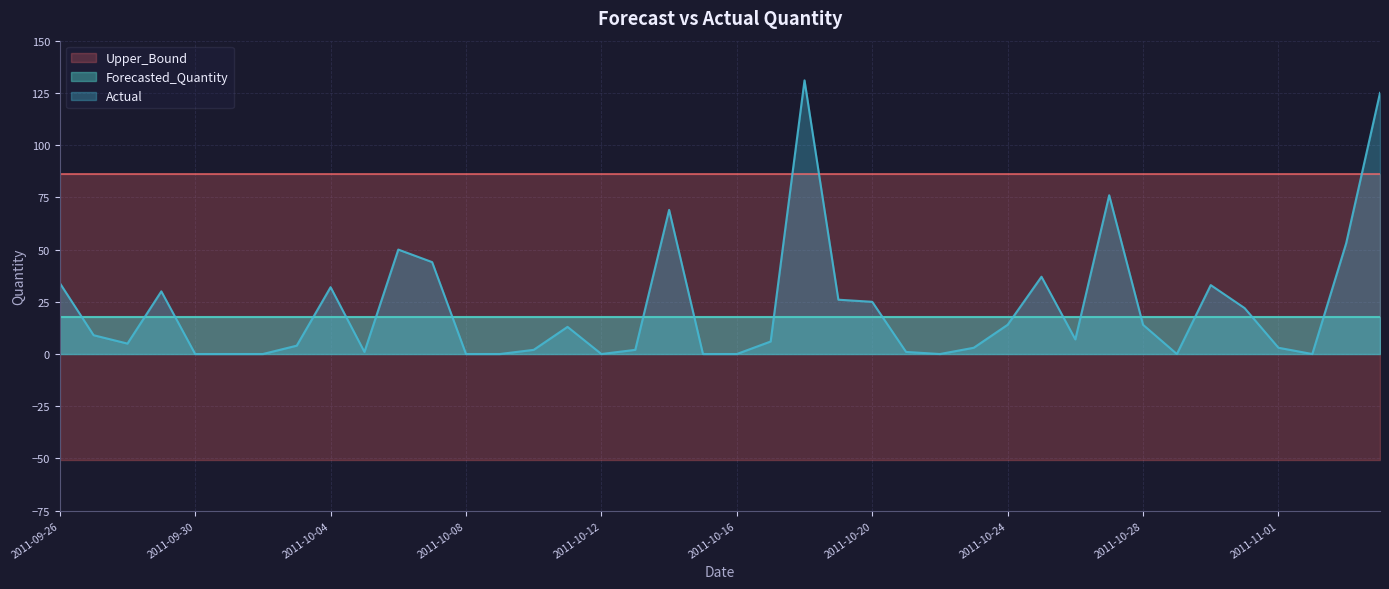

What is the highest value of the Actual series?

131